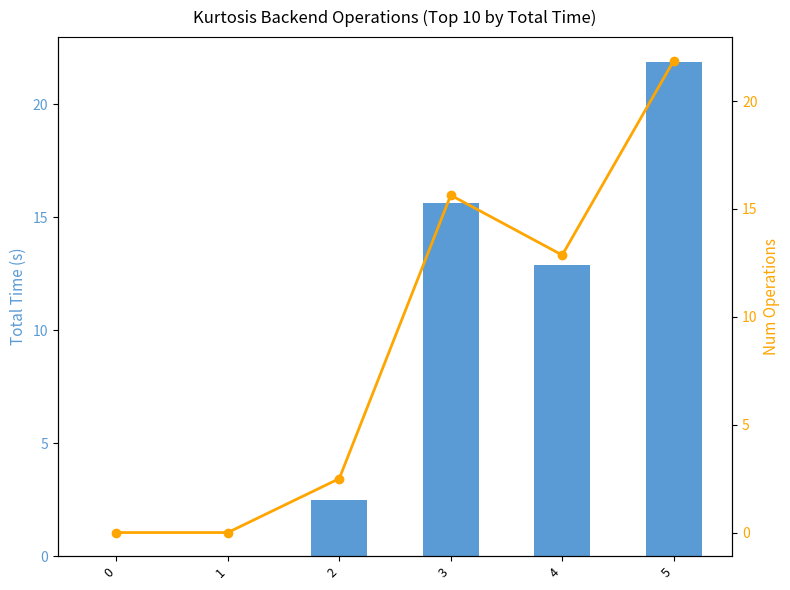

What are all the series names shown in the legend?

Total Time (s), Num Operations